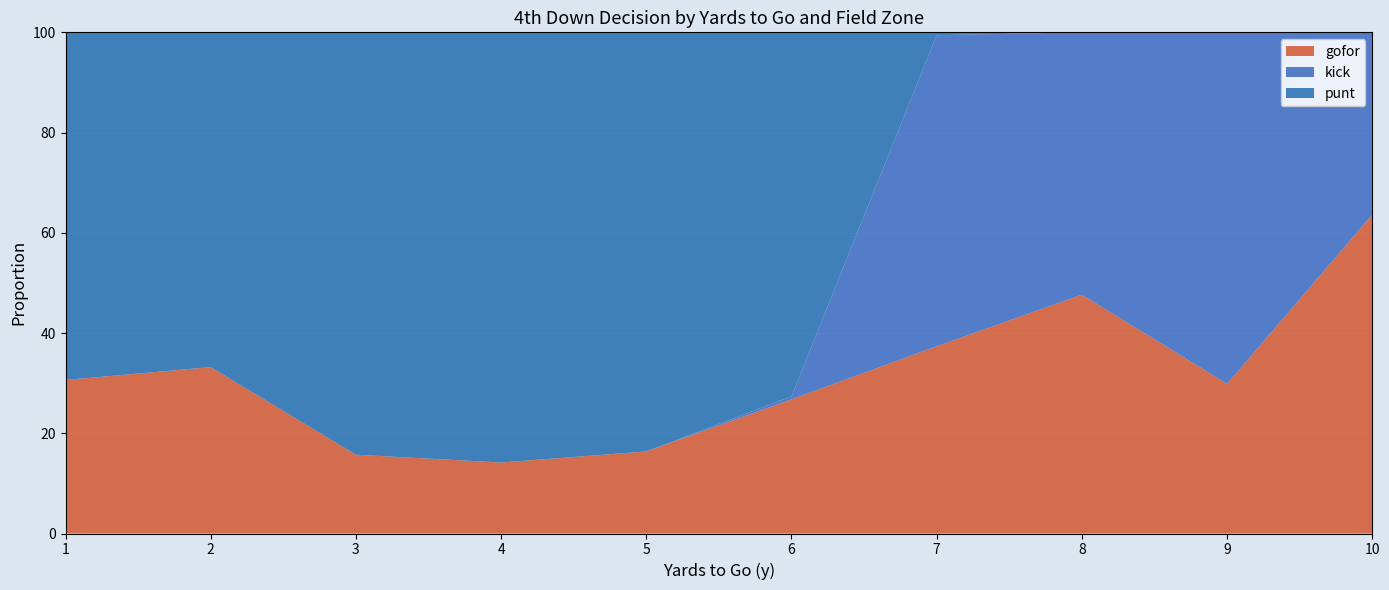

What is the maximum value for gofor?

63.6